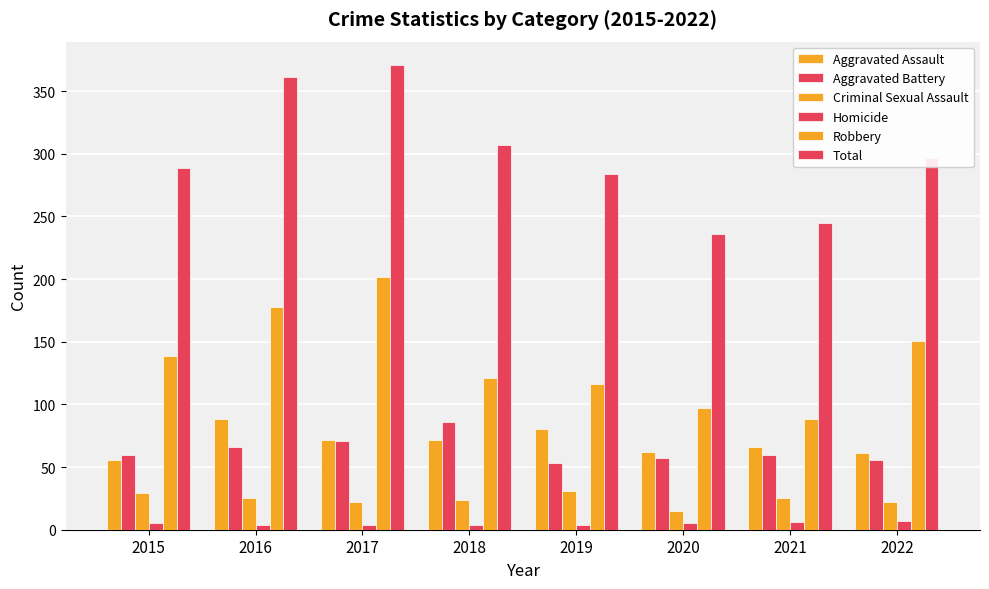

What is the value of the Robbery bar at the 5th from the left?

116